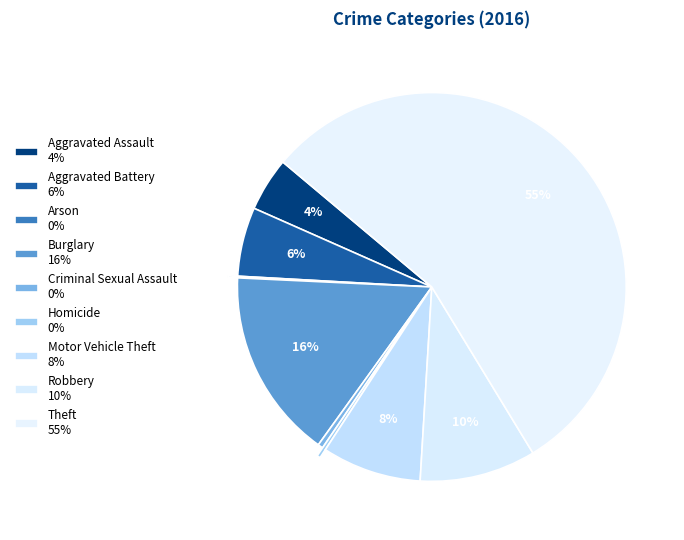

How many segments does this pie chart have?

9